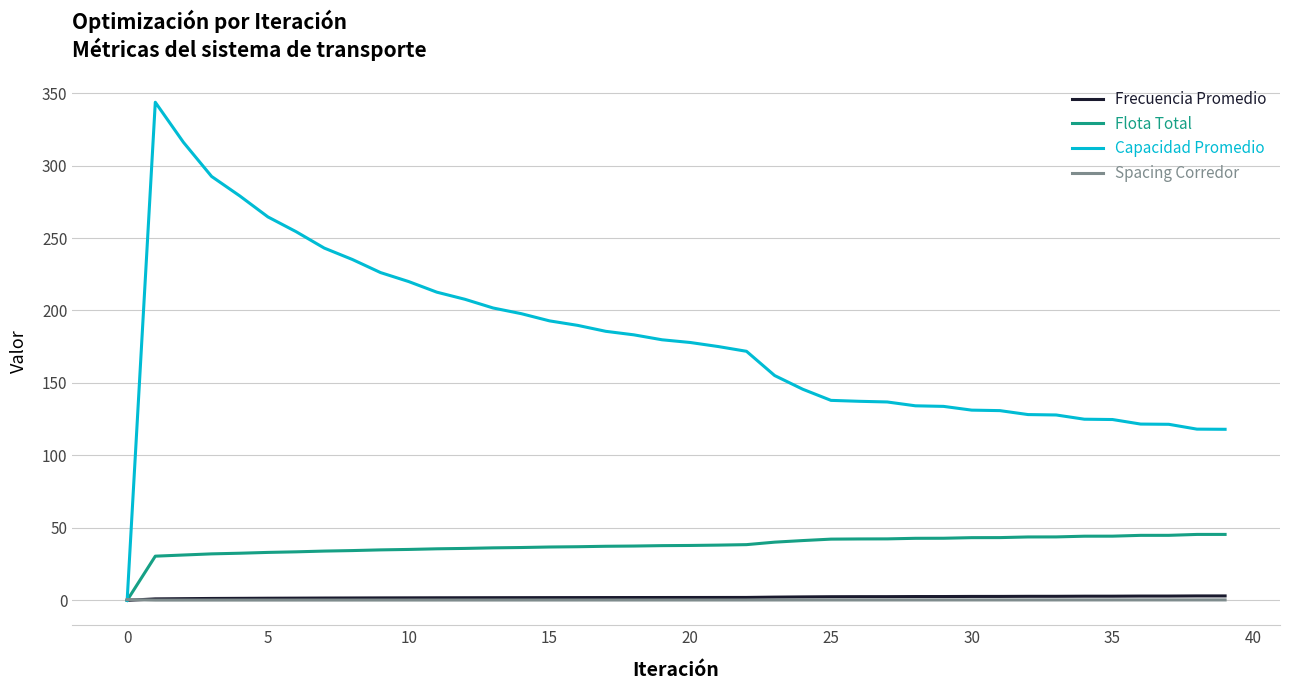

Which series has the largest range (max minus min)?

Capacidad Promedio